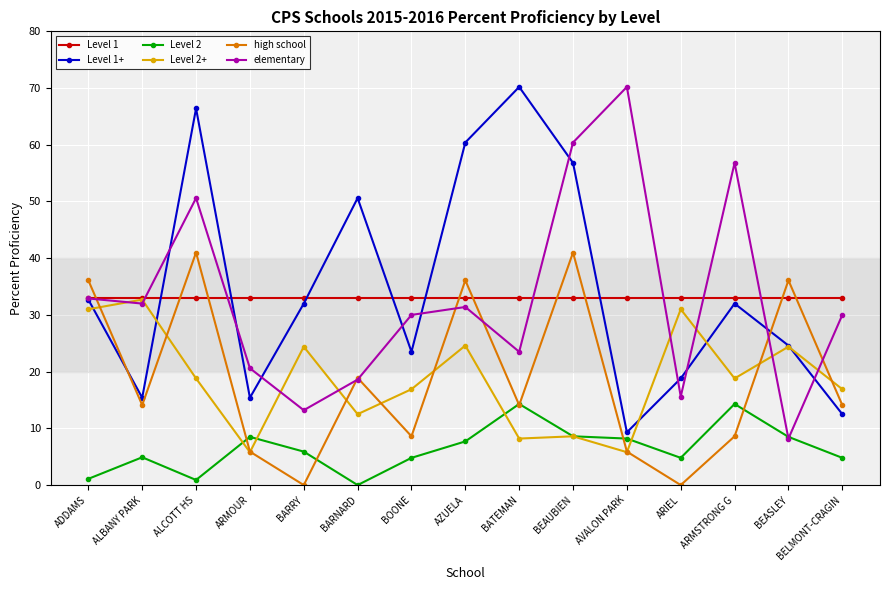

Is the value of Level 1 at ADDAMS greater than the value of elementary at BELMONT-CRAGIN?

Yes